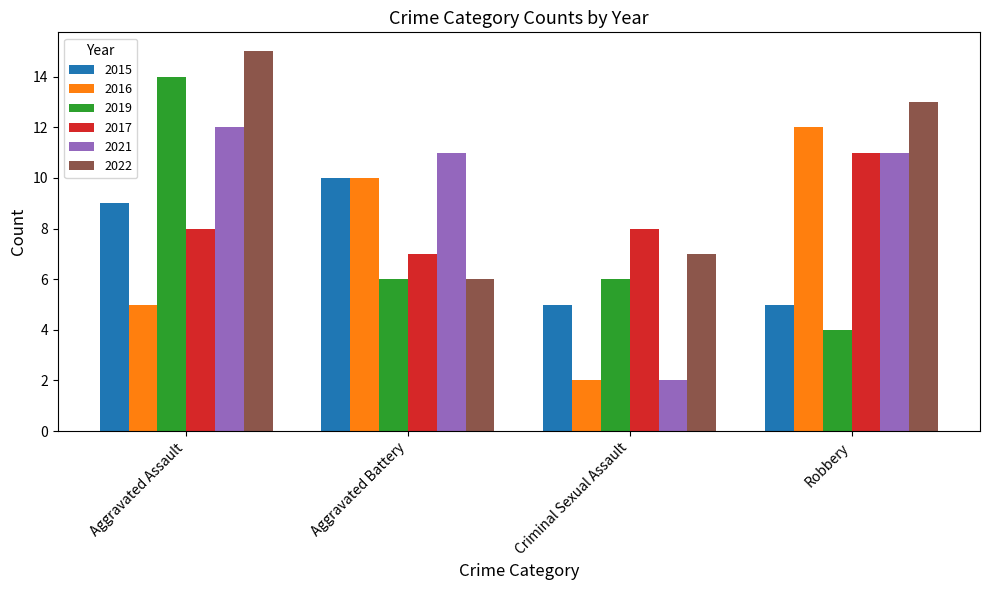

Reading right to left, extract all data points from this chart.

2015: 5	5	10	9
2016: 12	2	10	5
2019: 4	6	6	14
2017: 11	8	7	8
2021: 11	2	11	12
2022: 13	7	6	15